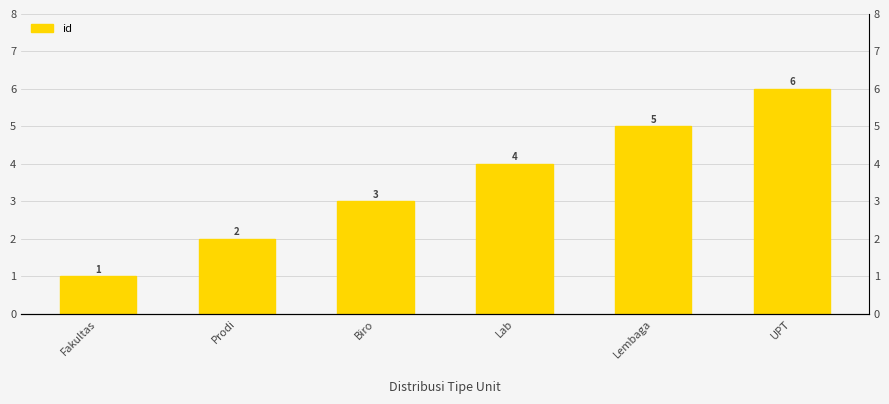

What is the label of the 3rd bar from the right?

Lab